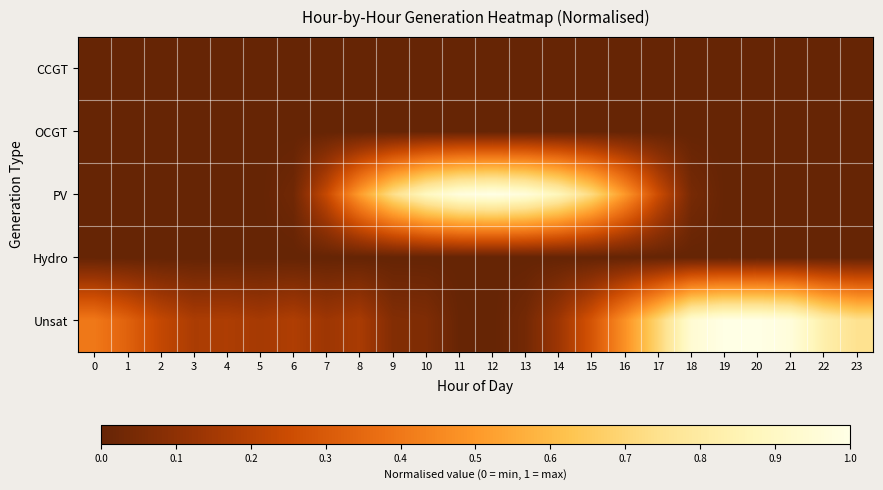

What is the total value across all series at 6?

0.2